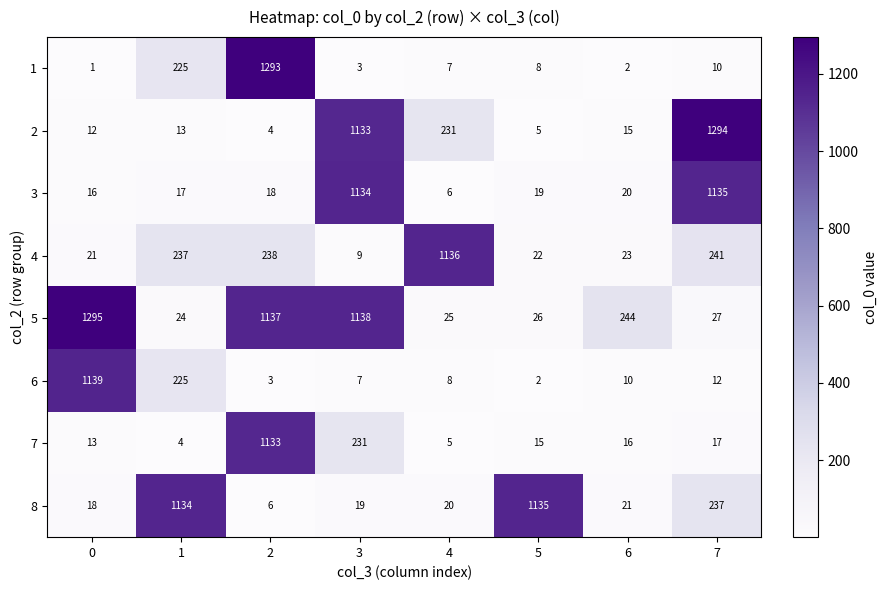

What is the total value across all series at 0?

2515